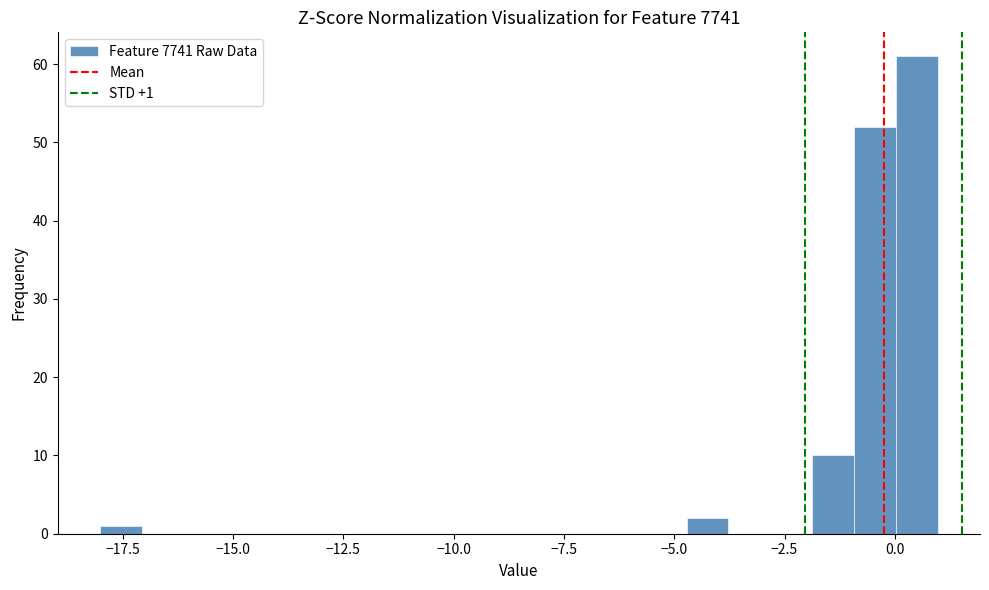

Around what value on the x-axis is the tallest bar? Give the approximate position of its centre, as read against the axis.

0.5